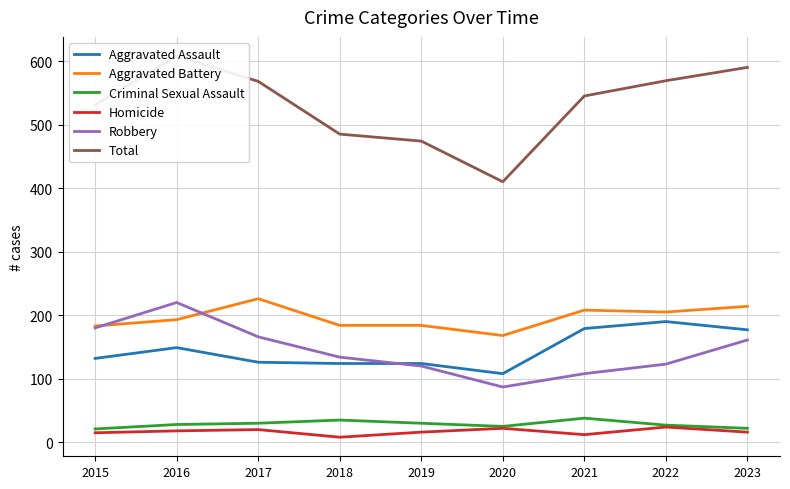

What value does the Aggravated Assault series have at 2016, to the nearest 10?

150